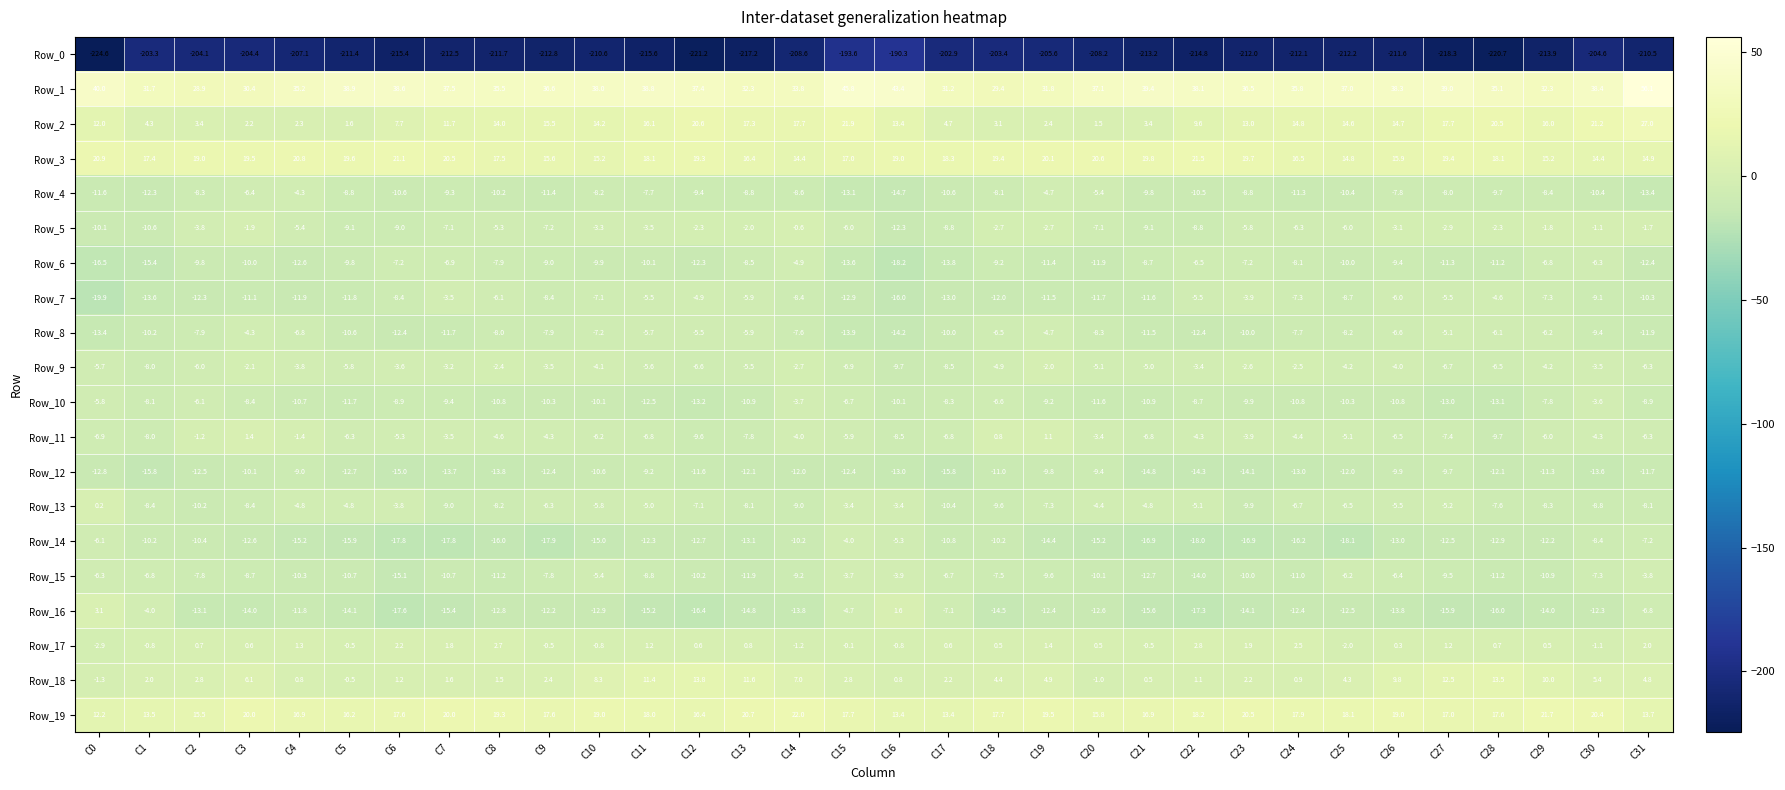

How many data points in Row_11 are less than -5?

18